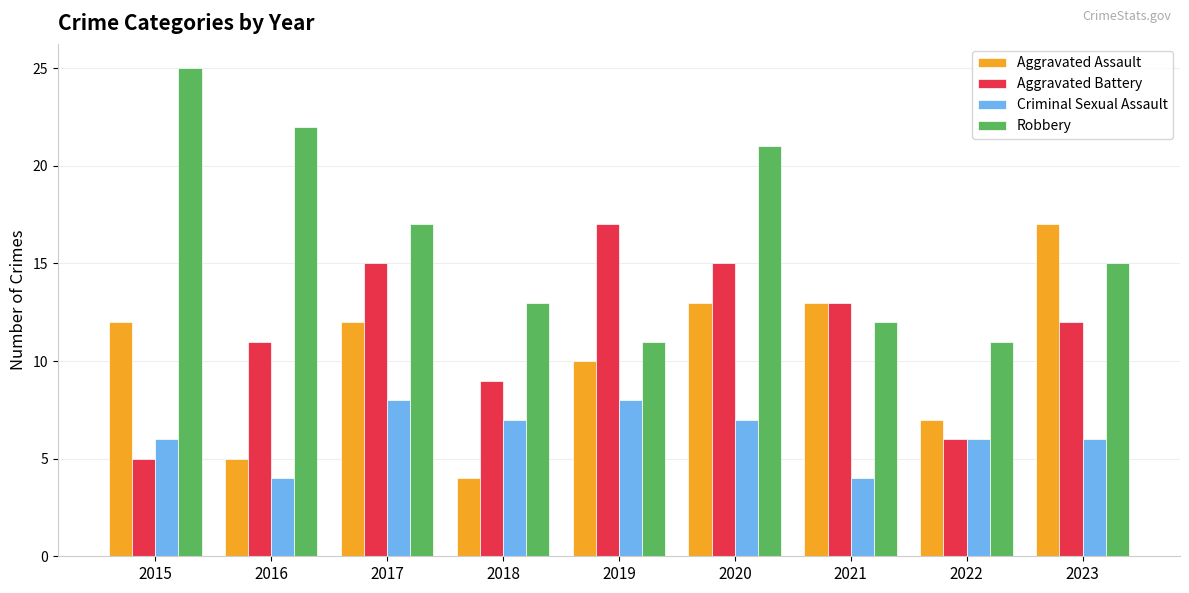

At 2018, list the series in order from largest to smallest.

Robbery, Aggravated Battery, Criminal Sexual Assault, Aggravated Assault